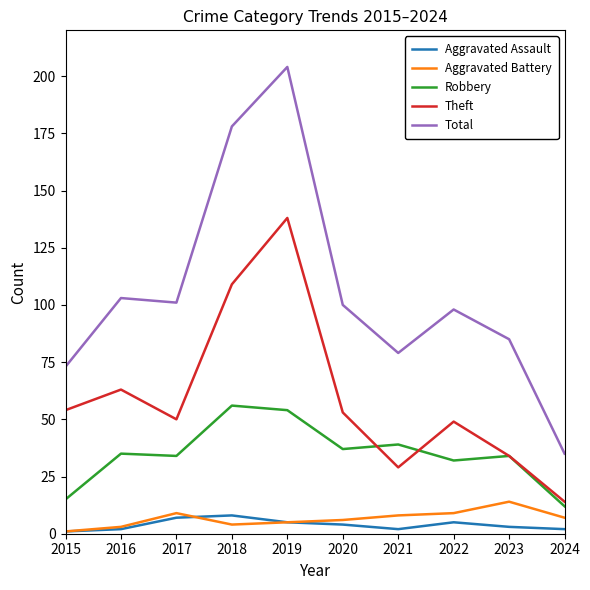

True or false: Robbery has a value of 23 at 2017.

False